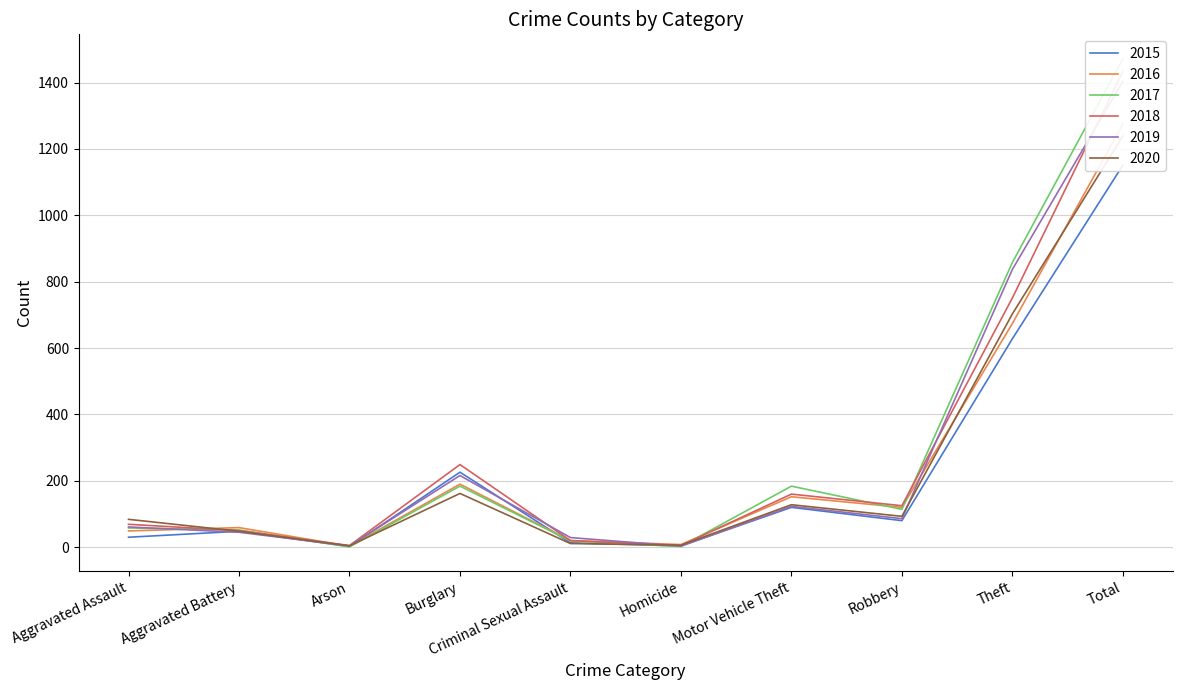

Is this an area chart (filled region under the line)?

No